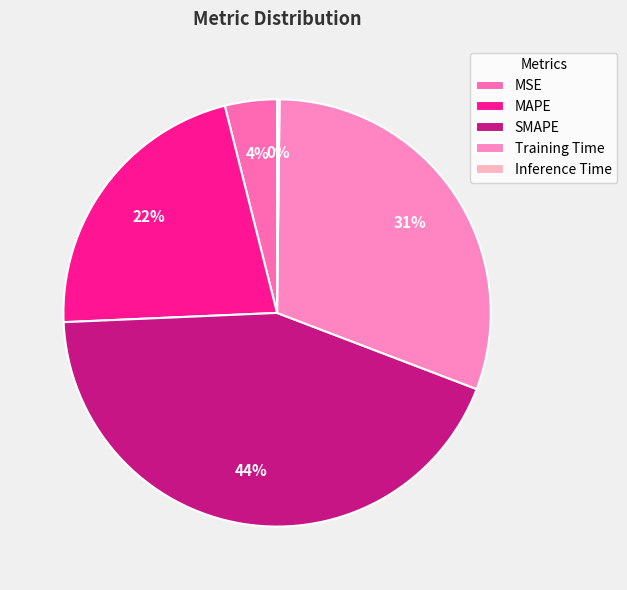

Is MAPE the majority of the pie?

No